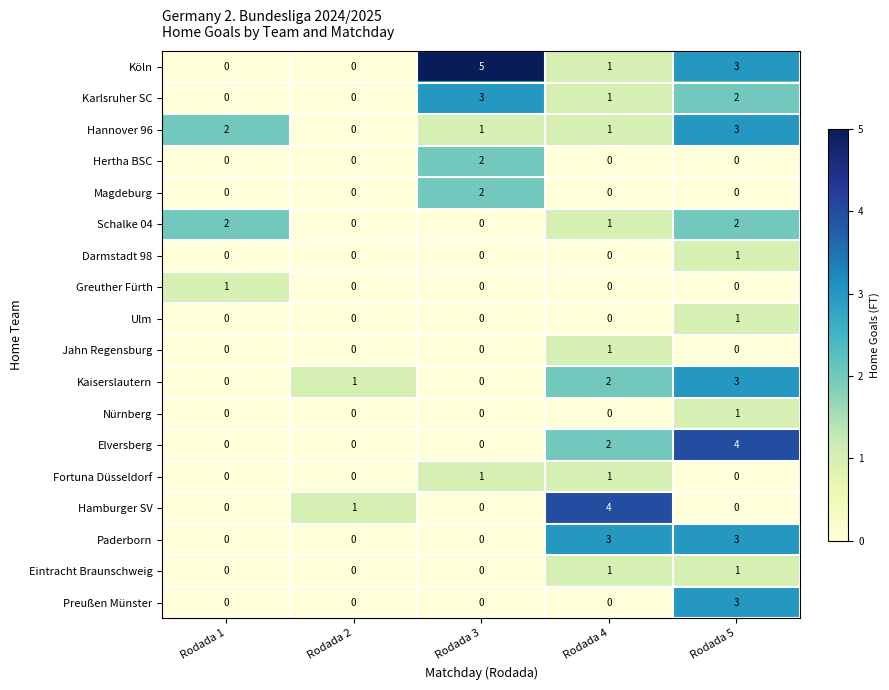

Which series has the largest total across all categories?

Köln